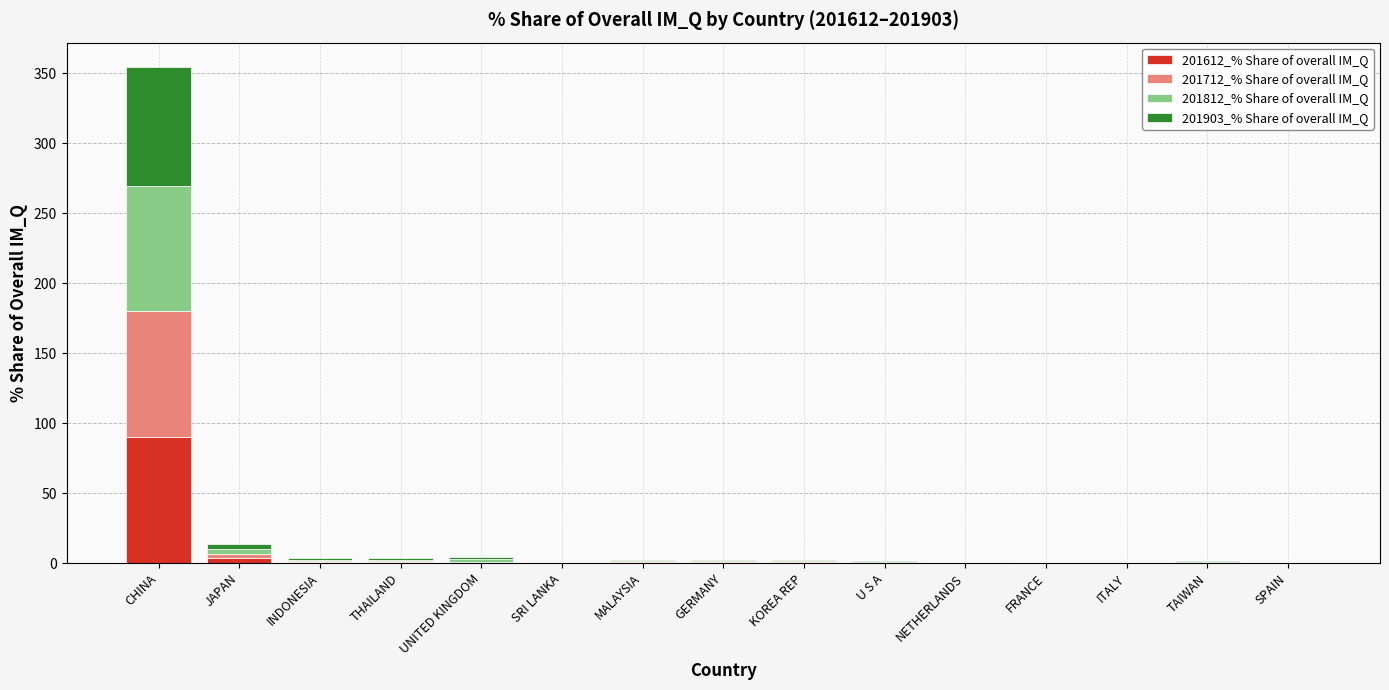

At which label does 201612_% Share of overall IM_Q reach its peak?

CHINA